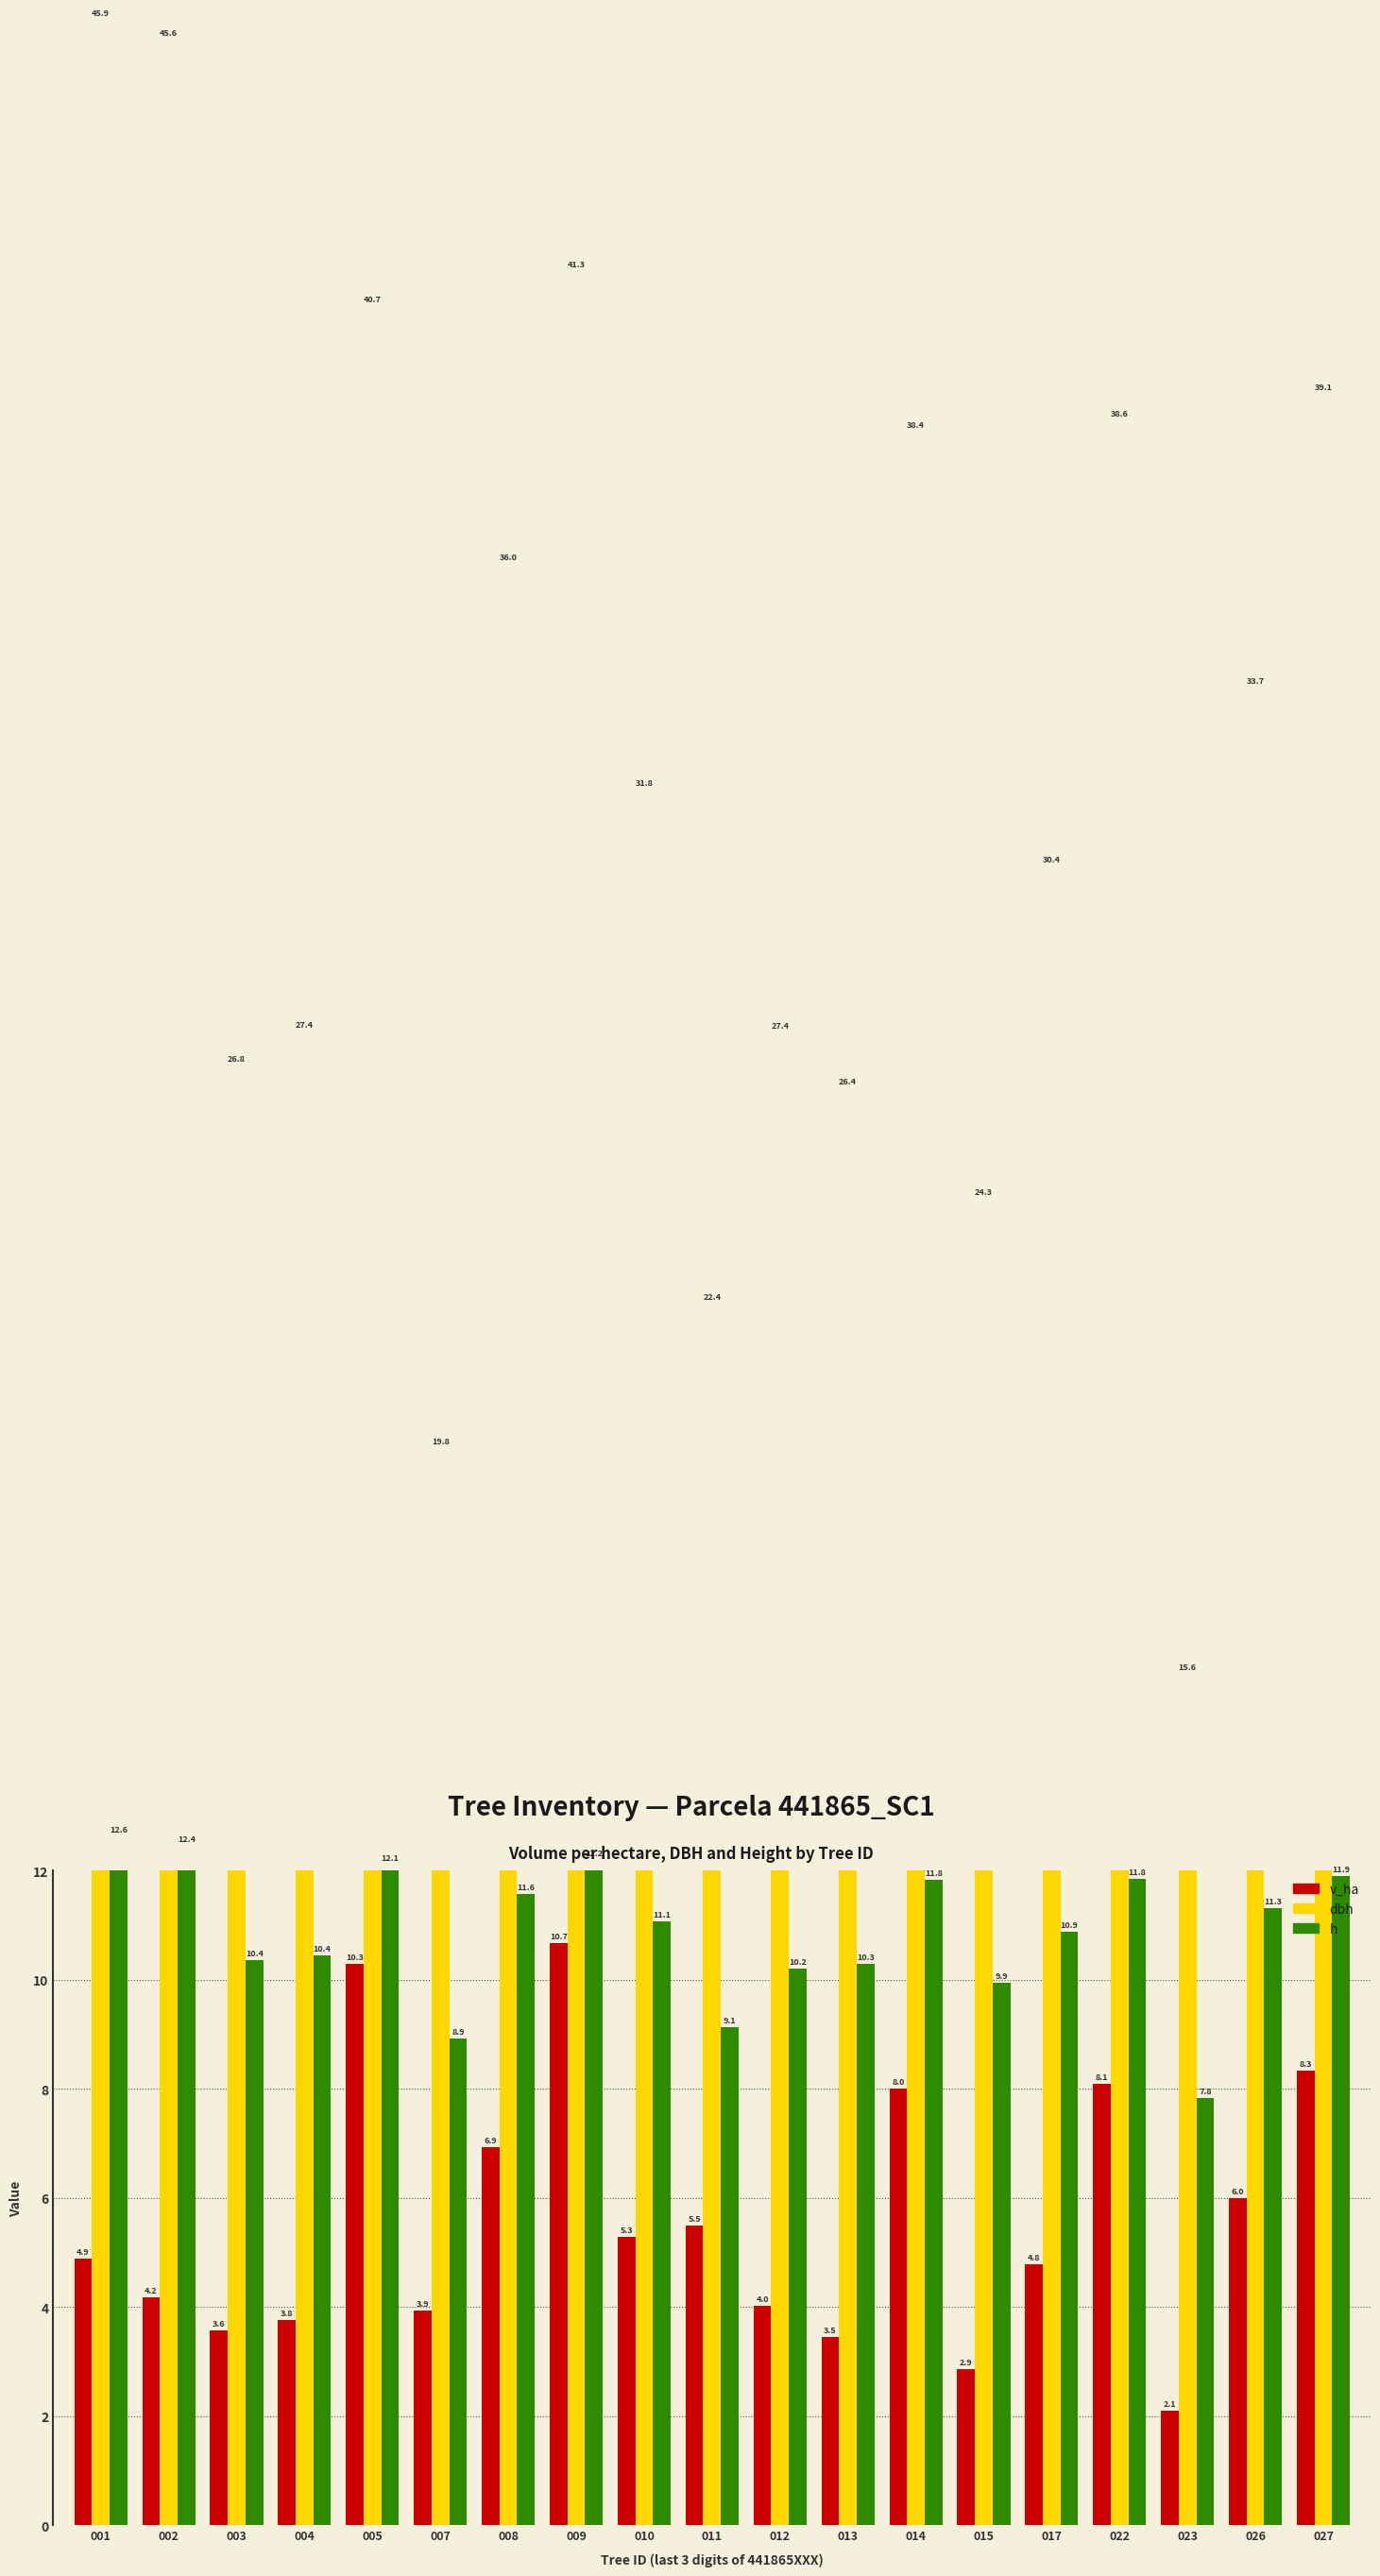

Rank the categories by h value from lowest to highest.

023, 007, 011, 015, 012, 013, 003, 004, 017, 010, 026, 008, 014, 022, 027, 005, 009, 002, 001